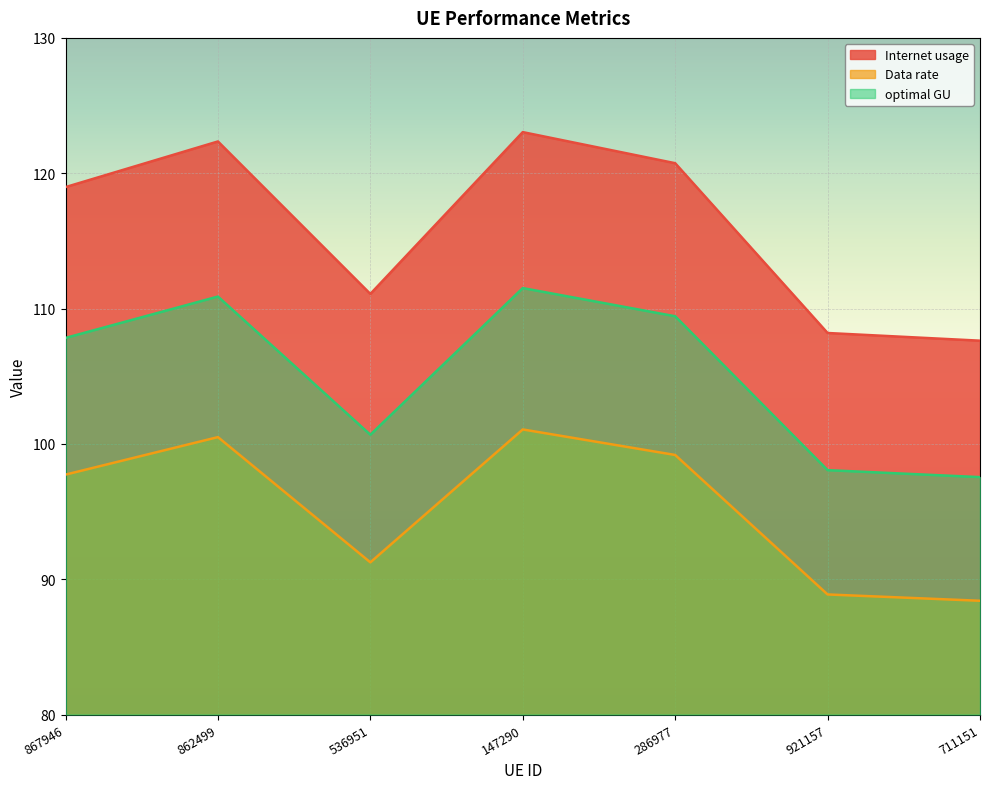

How many data points does each series have?

7